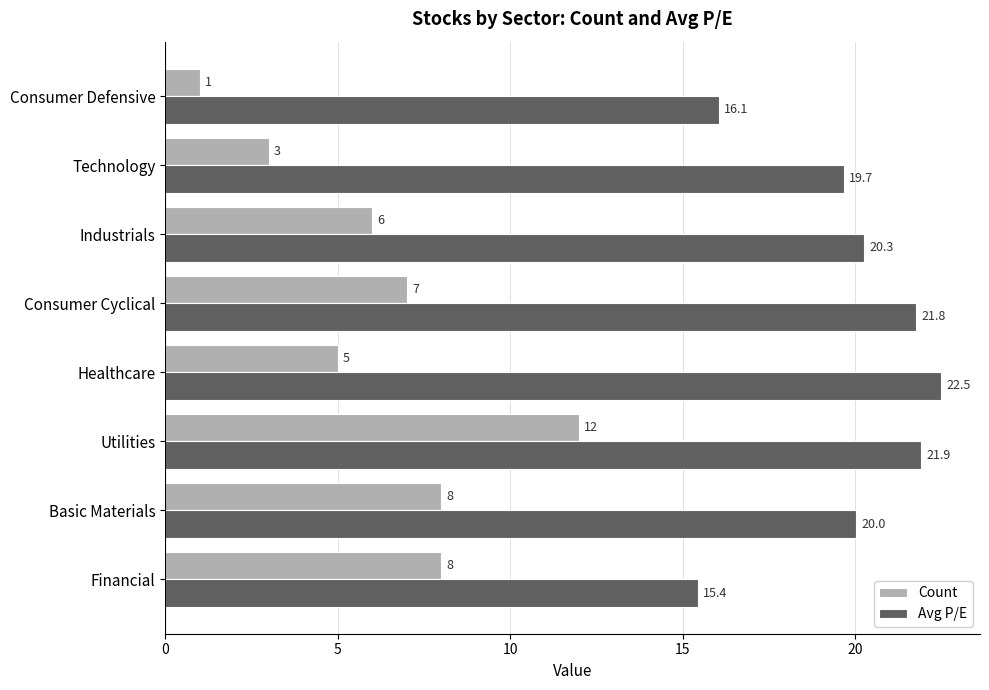

What is the average value of the Avg P/E series?

19.7